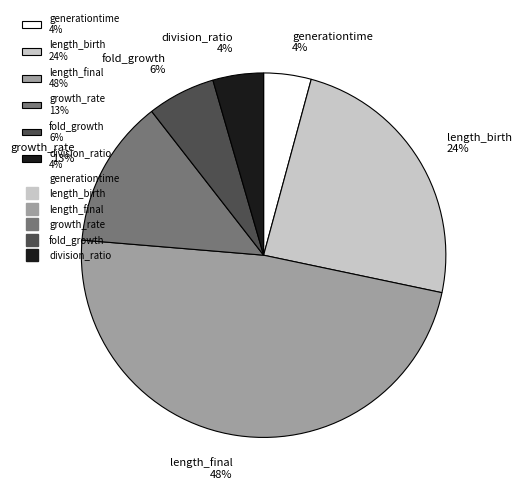

Combined, do length_final 48% and generationtime 4% account for over 50%?

Yes